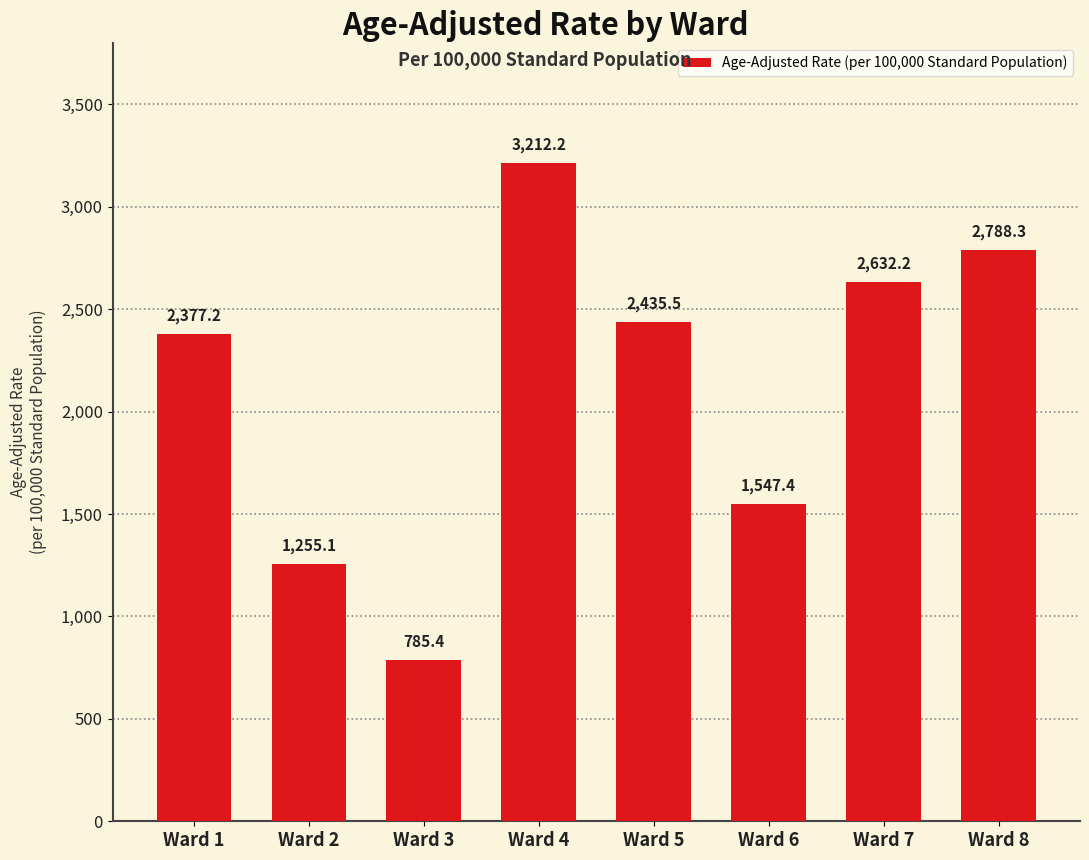

Approximately how many times larger is the value at Ward 3 compared to Ward 2?

0.6